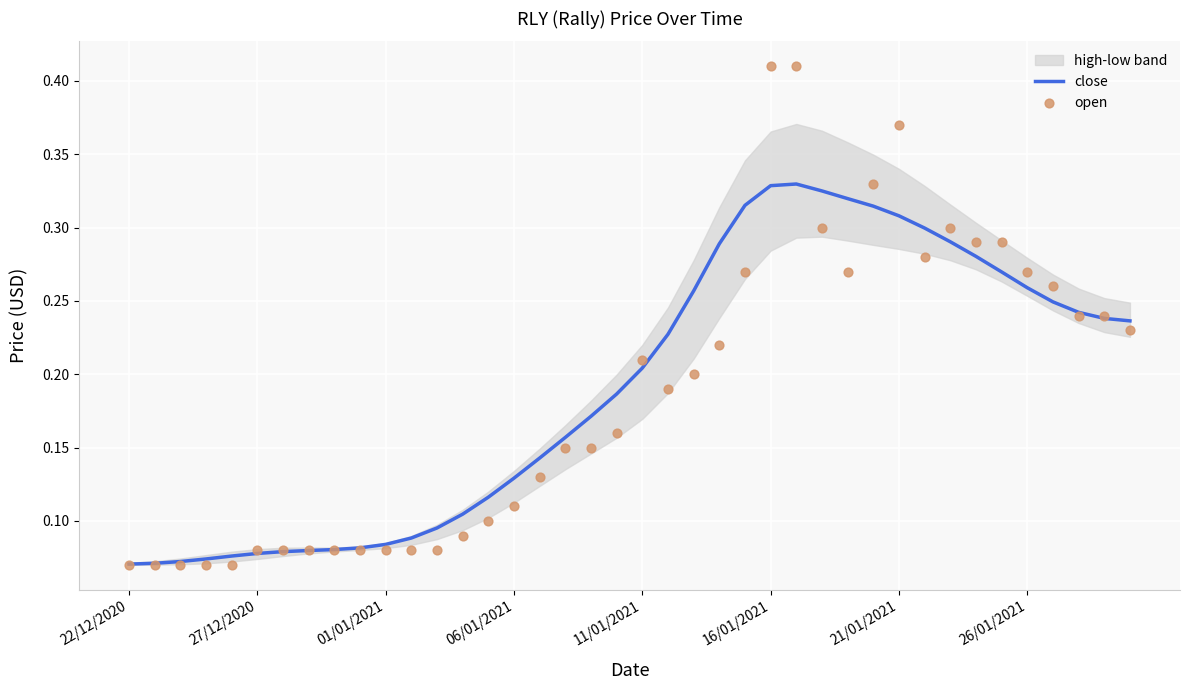

Which series contains the lowest Y value?

open